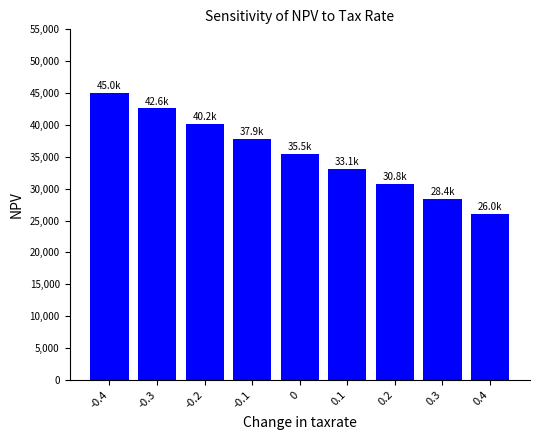

True or false: the data shows 33125.9 at 0.1.

True